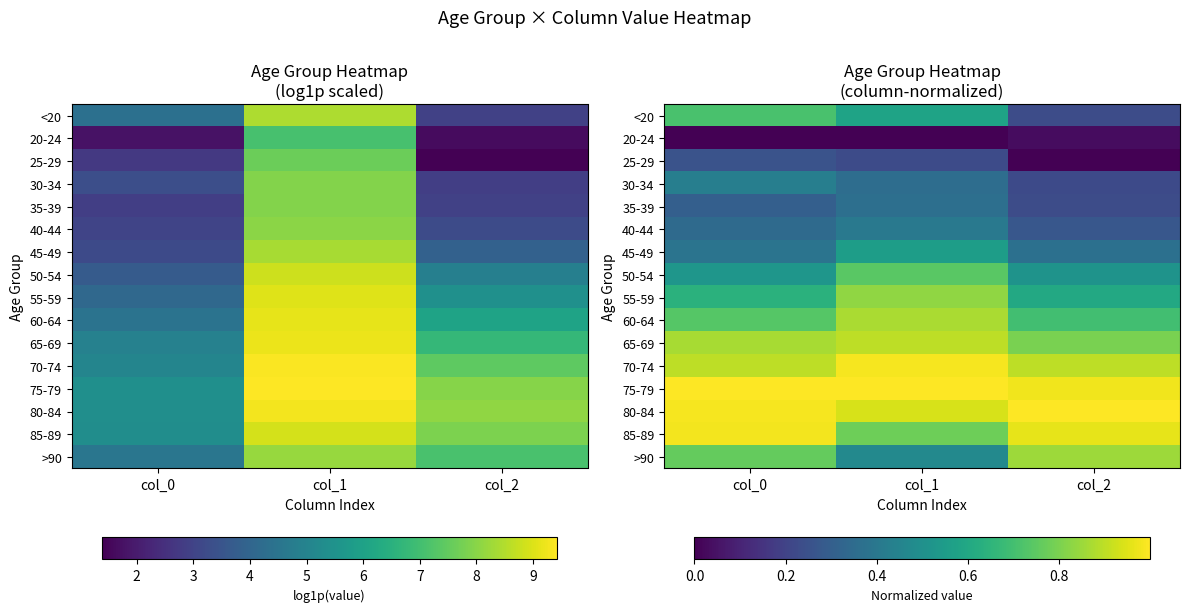

Which has a higher value, col_2 or col_0?

col_0